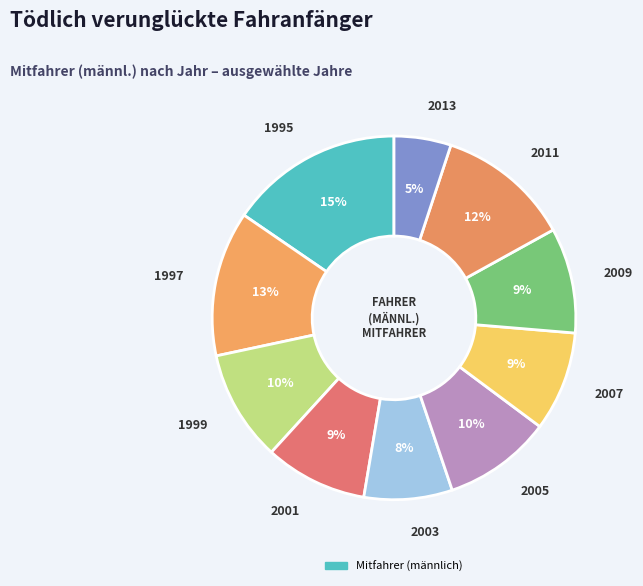

Is there a majority slice in this chart?

No